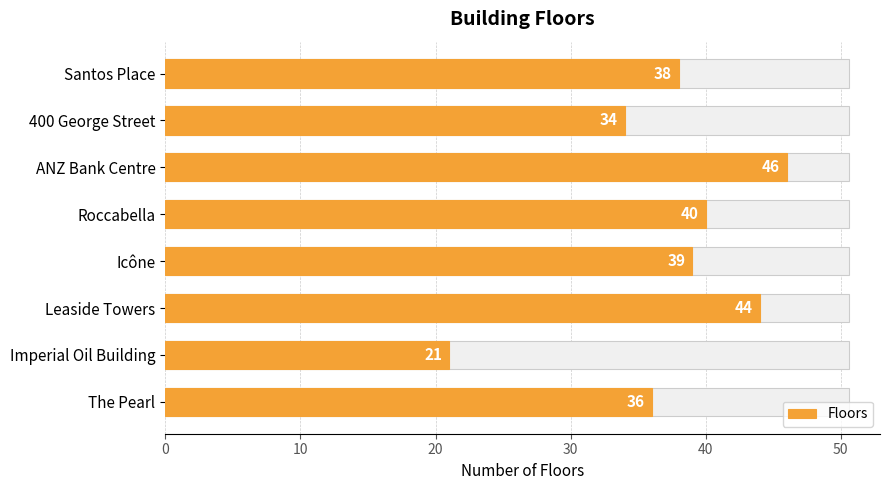

What is the average value?

37